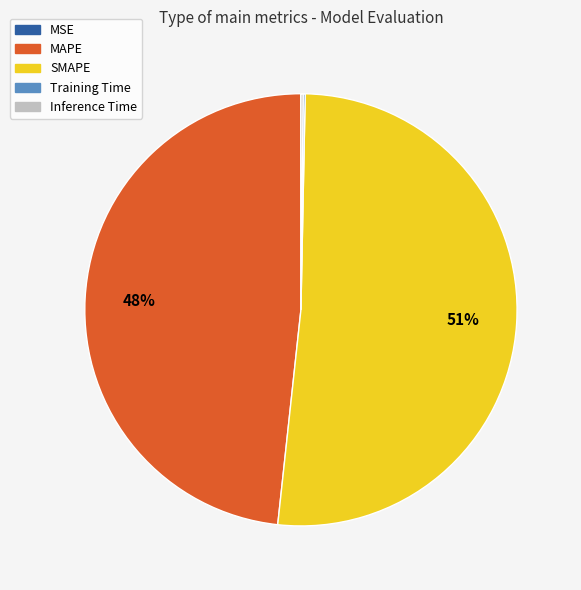

Which category has the biggest portion of the pie?

SMAPE